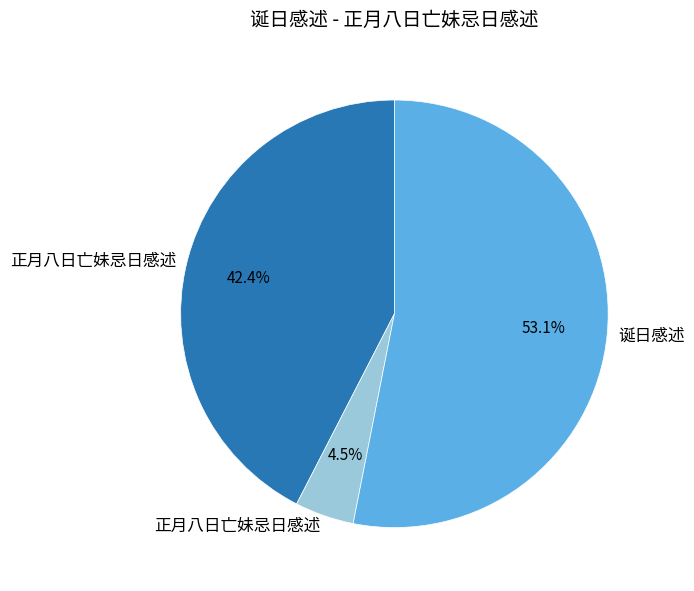

To the nearest percent, what is the average slice percentage?

33%